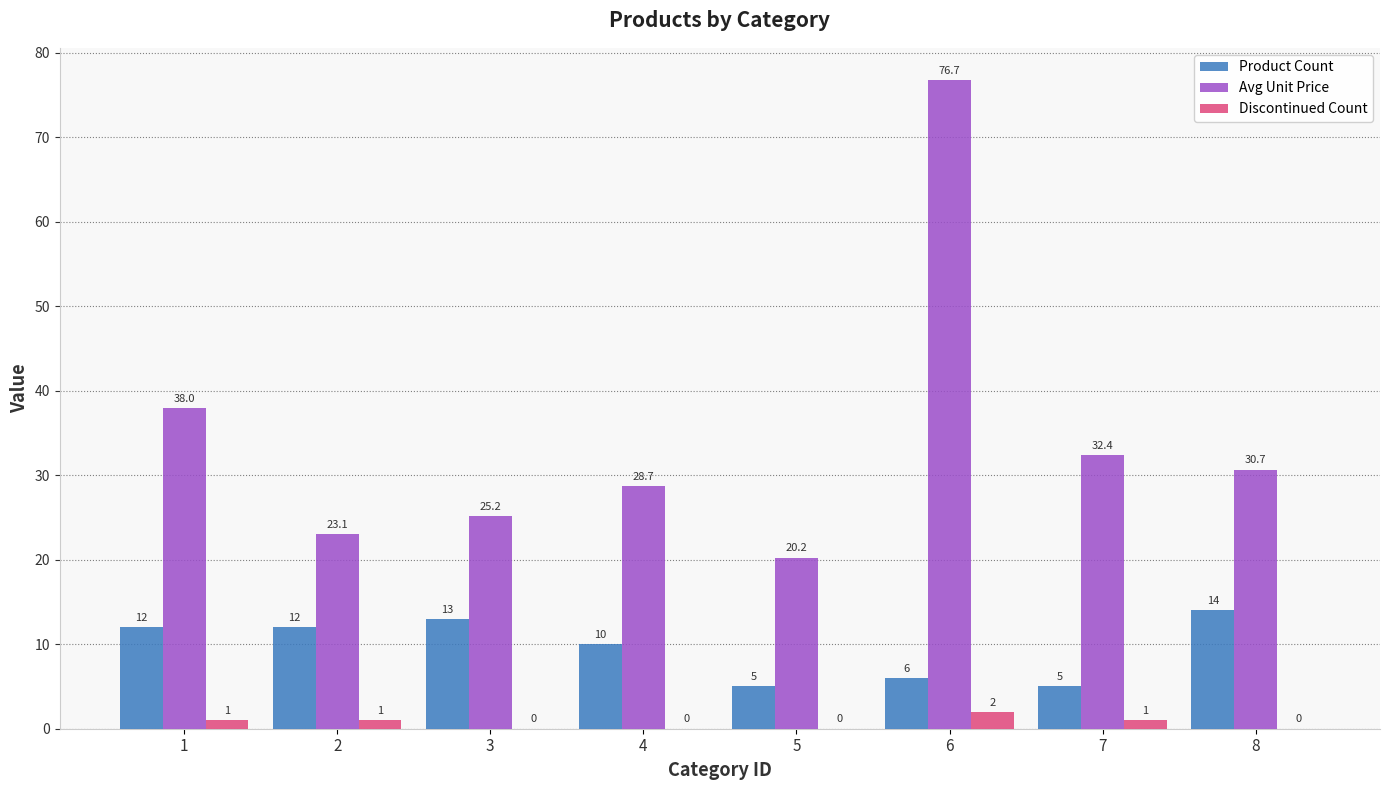

How many data points in Avg Unit Price are above 30?

4